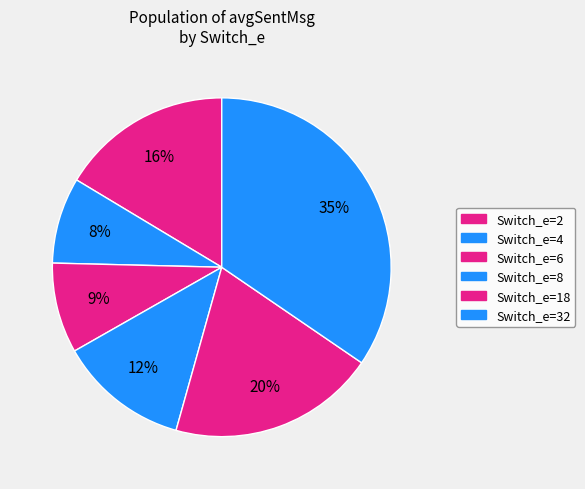

Which slice is the smallest?

Switch_e=4